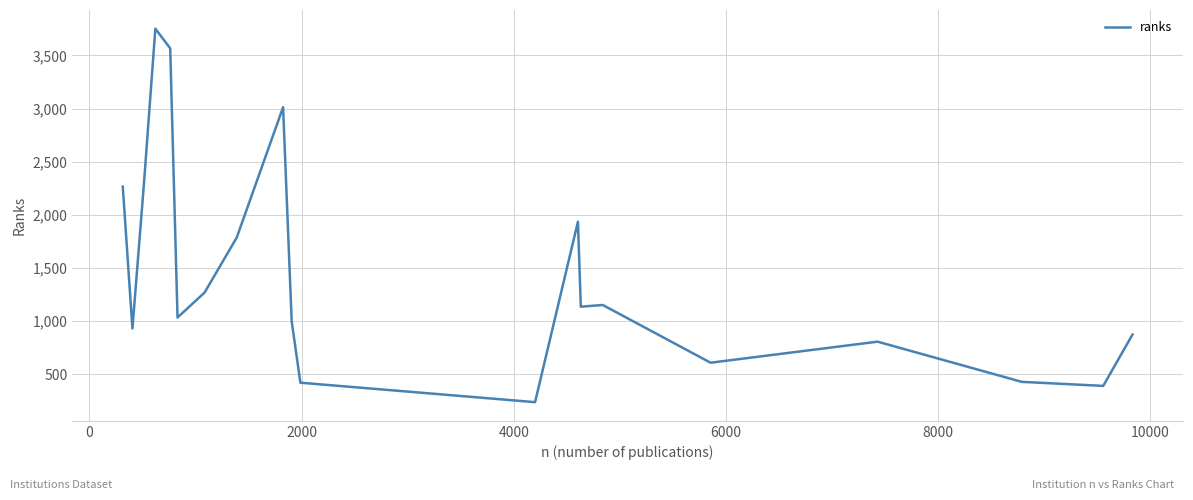

What is the maximum value shown in the chart?

3752